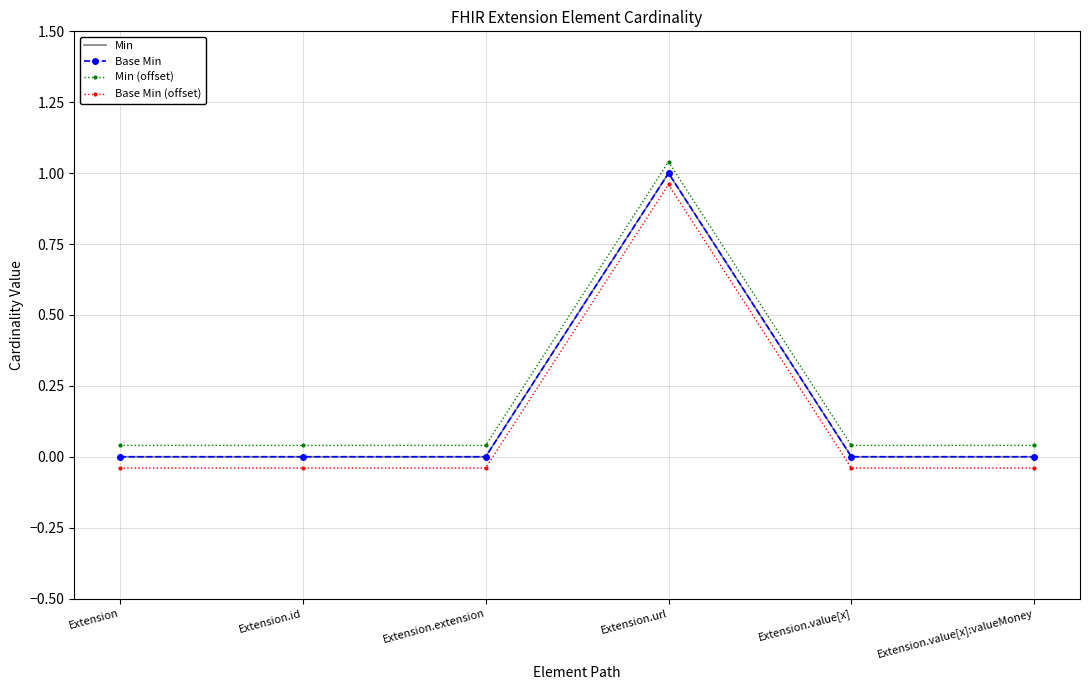

True or false: Min has more than 2 interior local peaks.

False